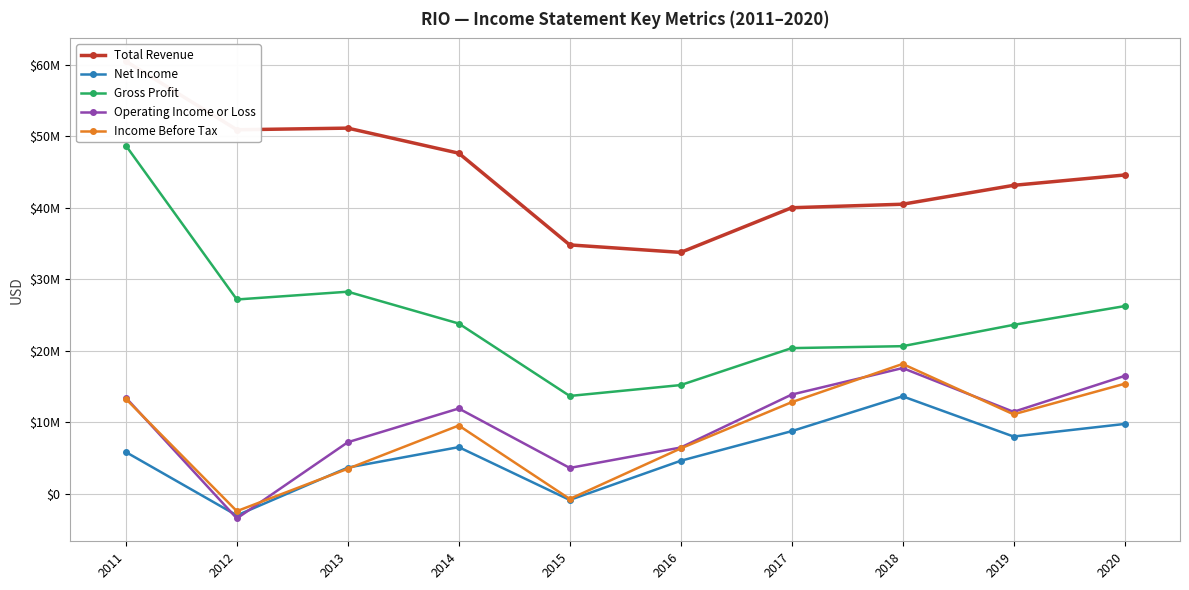

Reading right to left, transcribe all the data shown in this chart.

Total Revenue: 2020=44611000	2019=43165000	2018=40522000	2017=40030000	2016=33781000	2015=34829000	2014=47664000	2013=51171000	2012=50942000	2011=60529000
Net Income: 2020=9769000	2019=8010000	2018=13638000	2017=8762000	2016=4617000	2015=-866000	2014=6527000	2013=3665000	2012=-3028000	2011=5835000
Gross Profit: 2020=26260000	2019=23639000	2018=20655000	2017=20384000	2016=15213000	2015=13689000	2014=23825000	2013=28277000	2012=27190000	2011=48729000
Operating Income or Loss: 2020=16490000	2019=11466000	2018=17593000	2017=13879000	2016=6471000	2015=3615000	2014=11935000	2013=7214000	2012=-3451000	2011=13445000
Income Before Tax: 2020=15391000	2019=11119000	2018=18167000	2017=12816000	2016=6343000	2015=-726000	2014=9552000	2013=3505000	2012=-2431000	2011=13272000